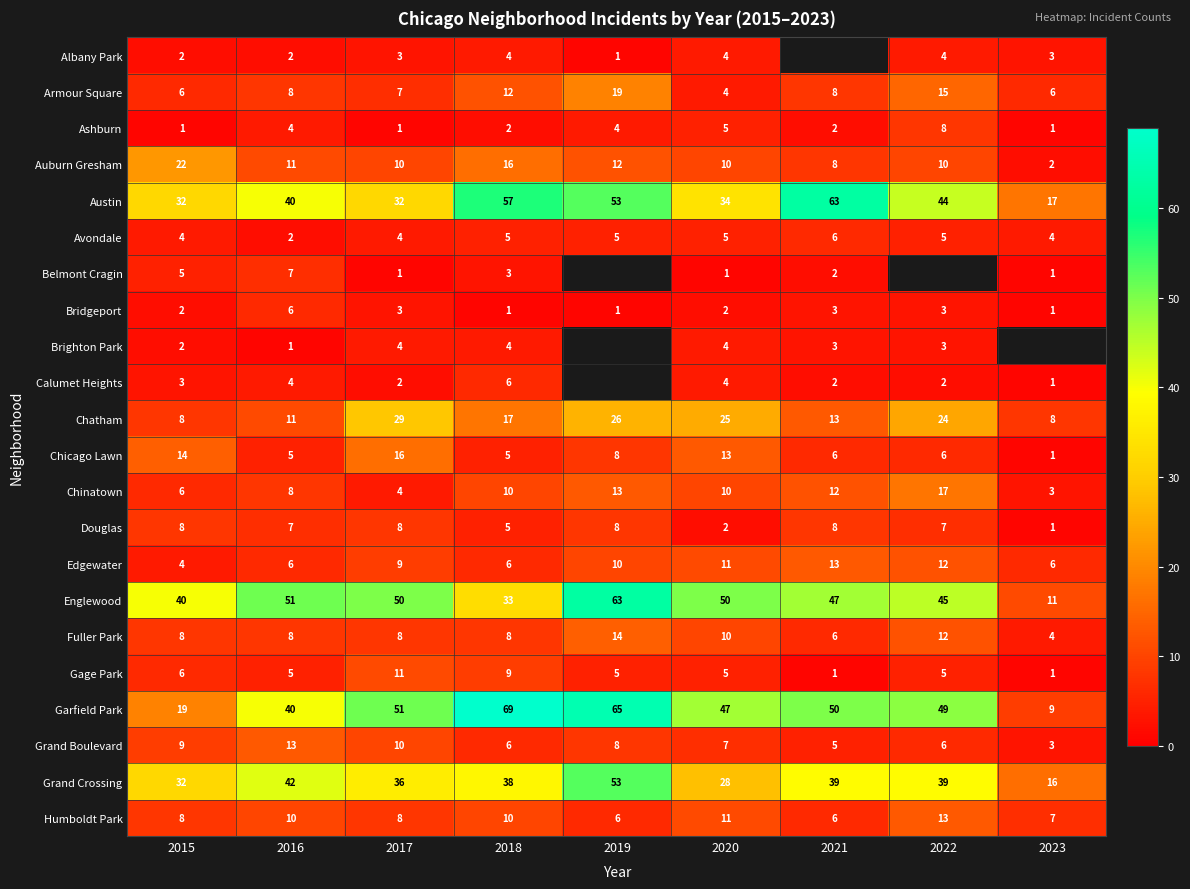

Is the value of Auburn Gresham at 2015 greater than the value of Edgewater at 2018?

Yes